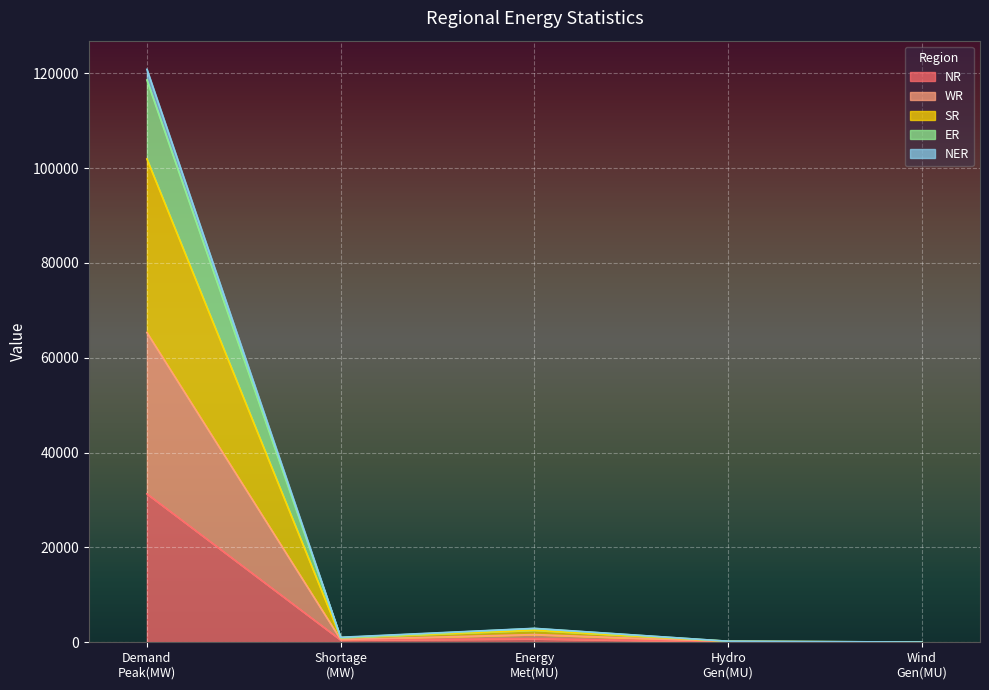

What is the maximum value for NR?

31300